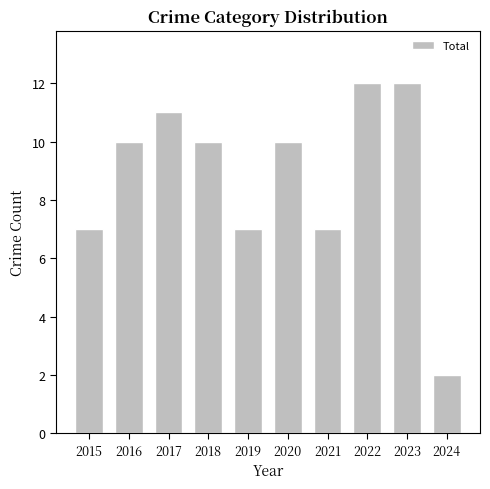

What is the value of the 7th bar from the left?

7